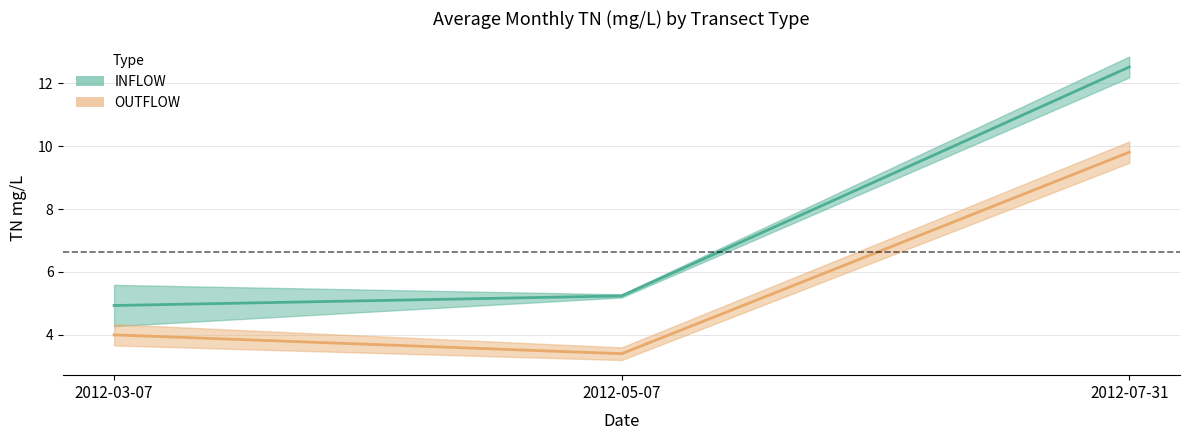

What is the difference between the maximum and second lowest values in the INFLOW series?

7.3